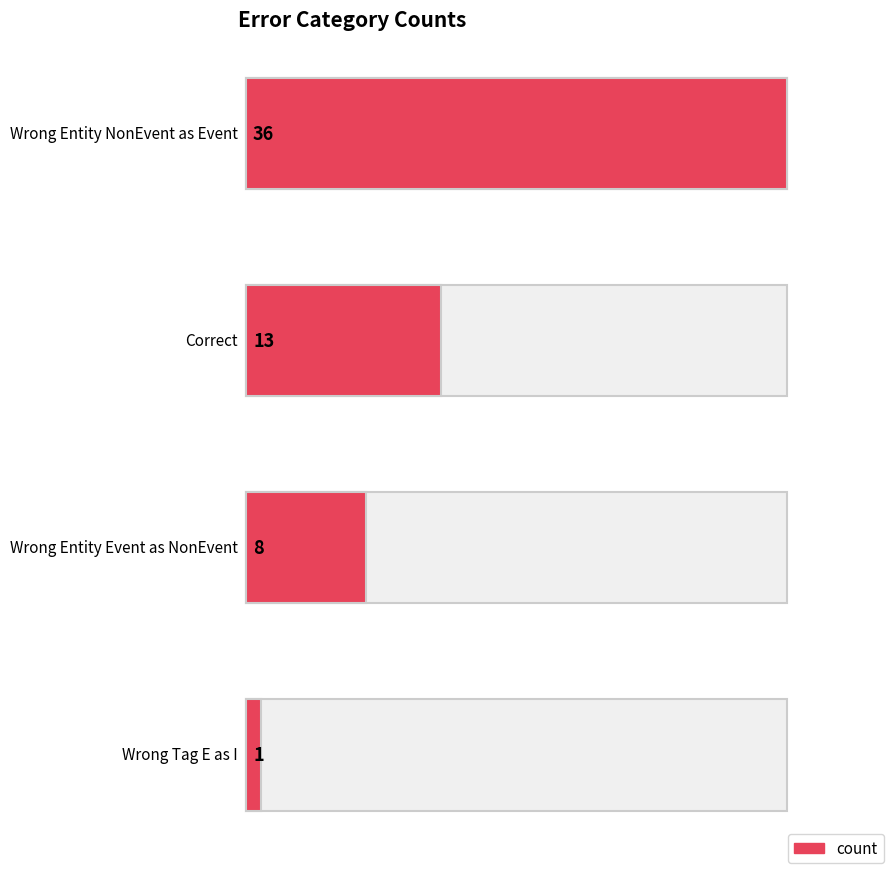

How many values are below 13?

2